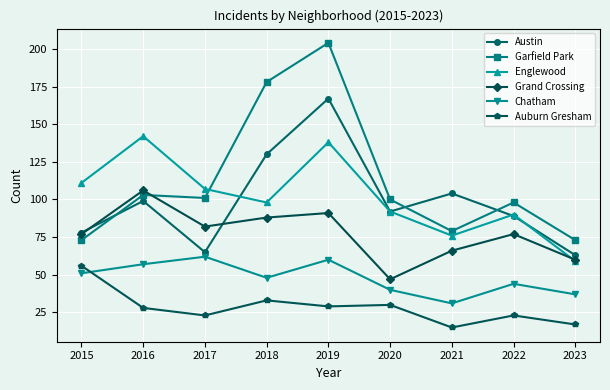

Does the chart have visible grid lines?

Yes